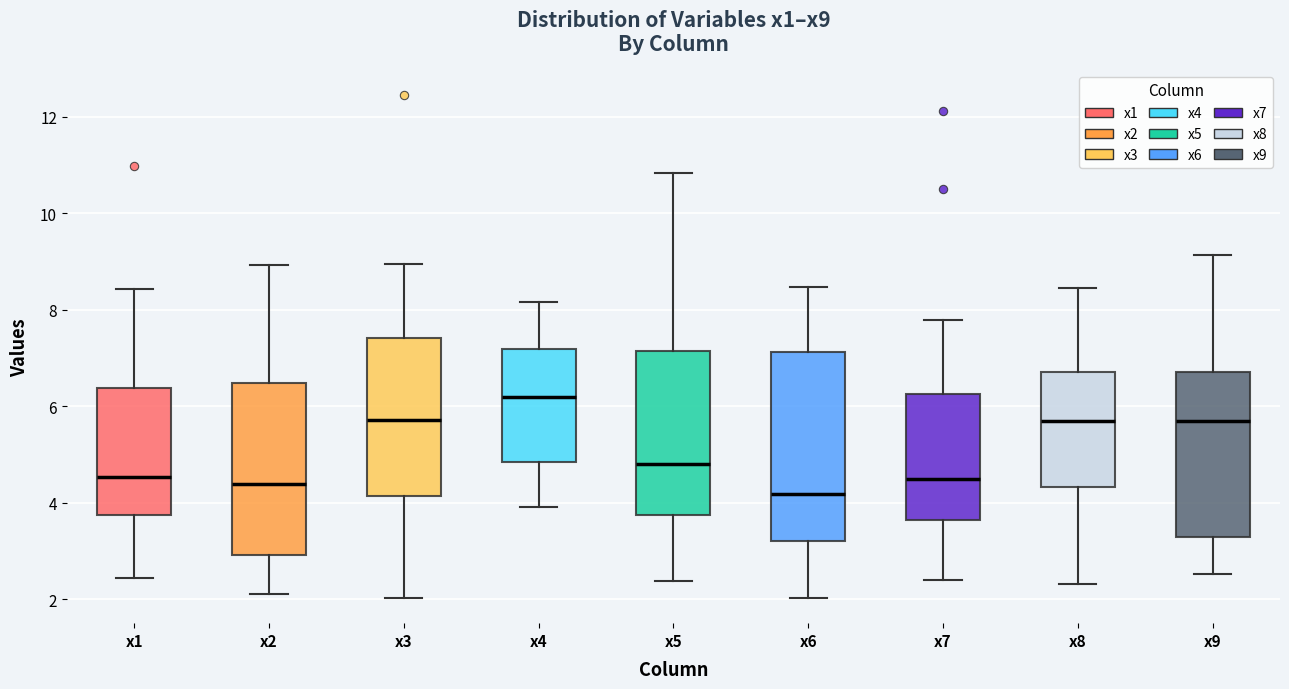

Reading left to right, read every box against the y-axis: the position of its median line, the range the box covers, and the ends of its whiskers. The values are not printed on the chart, so give them approximately, as read against the axis.

x1: median 4.6, box 3.8 to 6.4, whiskers 2.4 to 8.4
x2: median 4.4, box 3.0 to 6.4, whiskers 2.2 to 9.0
x3: median 5.8, box 4.2 to 7.4, whiskers 2.0 to 9.0
x4: median 6.2, box 4.8 to 7.2, whiskers 4.0 to 8.2
x5: median 4.8, box 3.8 to 7.2, whiskers 2.4 to 10.8
x6: median 4.2, box 3.2 to 7.2, whiskers 2.0 to 8.4
x7: median 4.4, box 3.6 to 6.2, whiskers 2.4 to 7.8
x8: median 5.6, box 4.4 to 6.8, whiskers 2.4 to 8.4
x9: median 5.6, box 3.2 to 6.8, whiskers 2.6 to 9.2